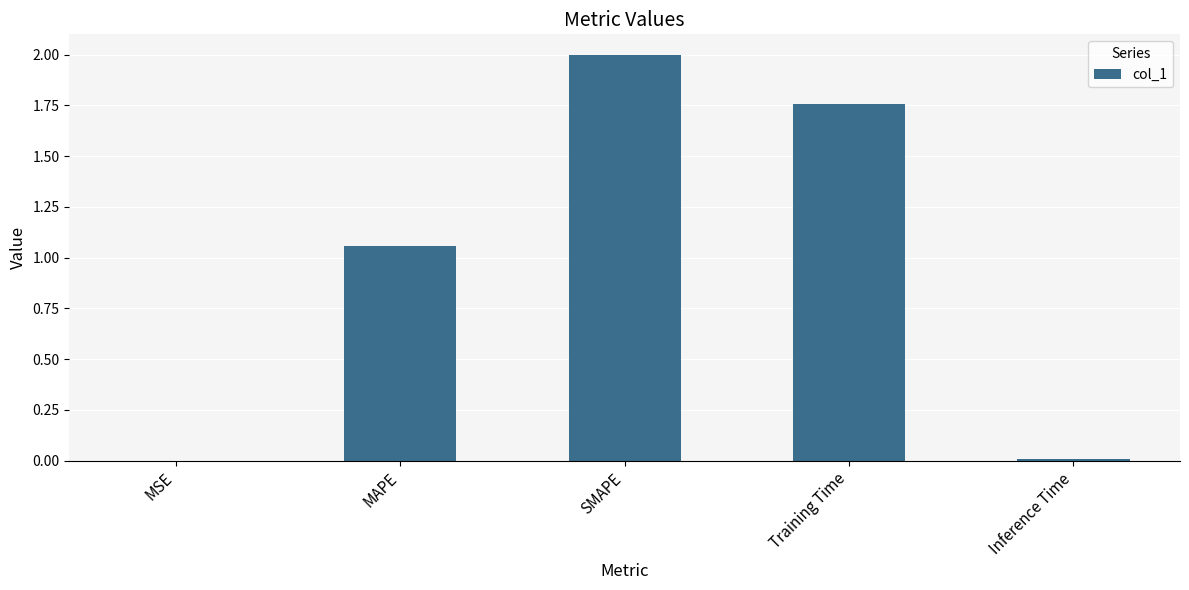

At which label is the value closest to 1?

MAPE